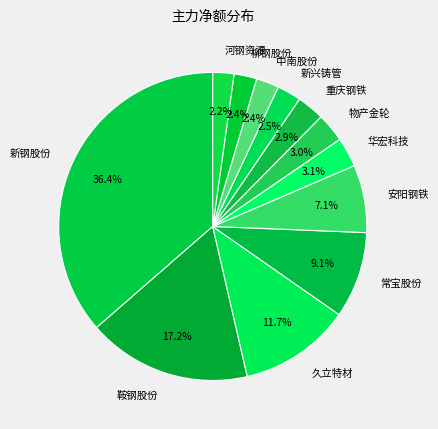

True or false: 重庆钢铁 accounts for 3% of the total.

True